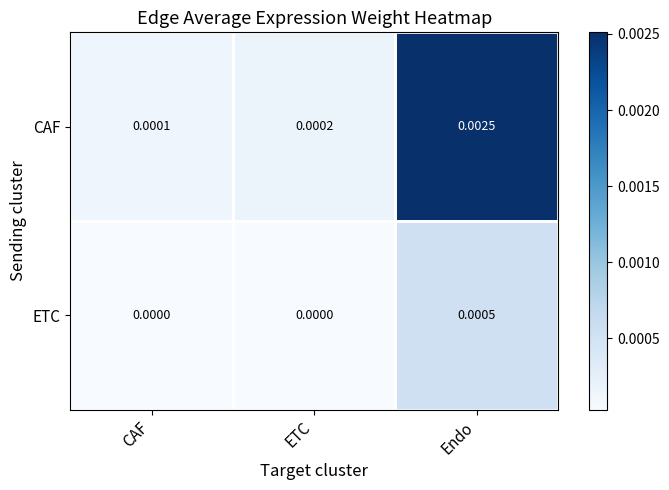

At which label does CAF reach its peak?

Endo